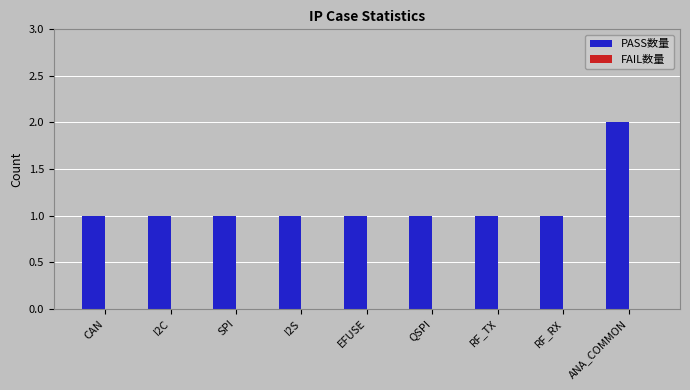

Reading right to left, list all the values displayed in this chart.

ANA_COMMON=2	RF_RX=1	RF_TX=1	QSPI=1	EFUSE=1	I2S=1	SPI=1	I2C=1	CAN=1